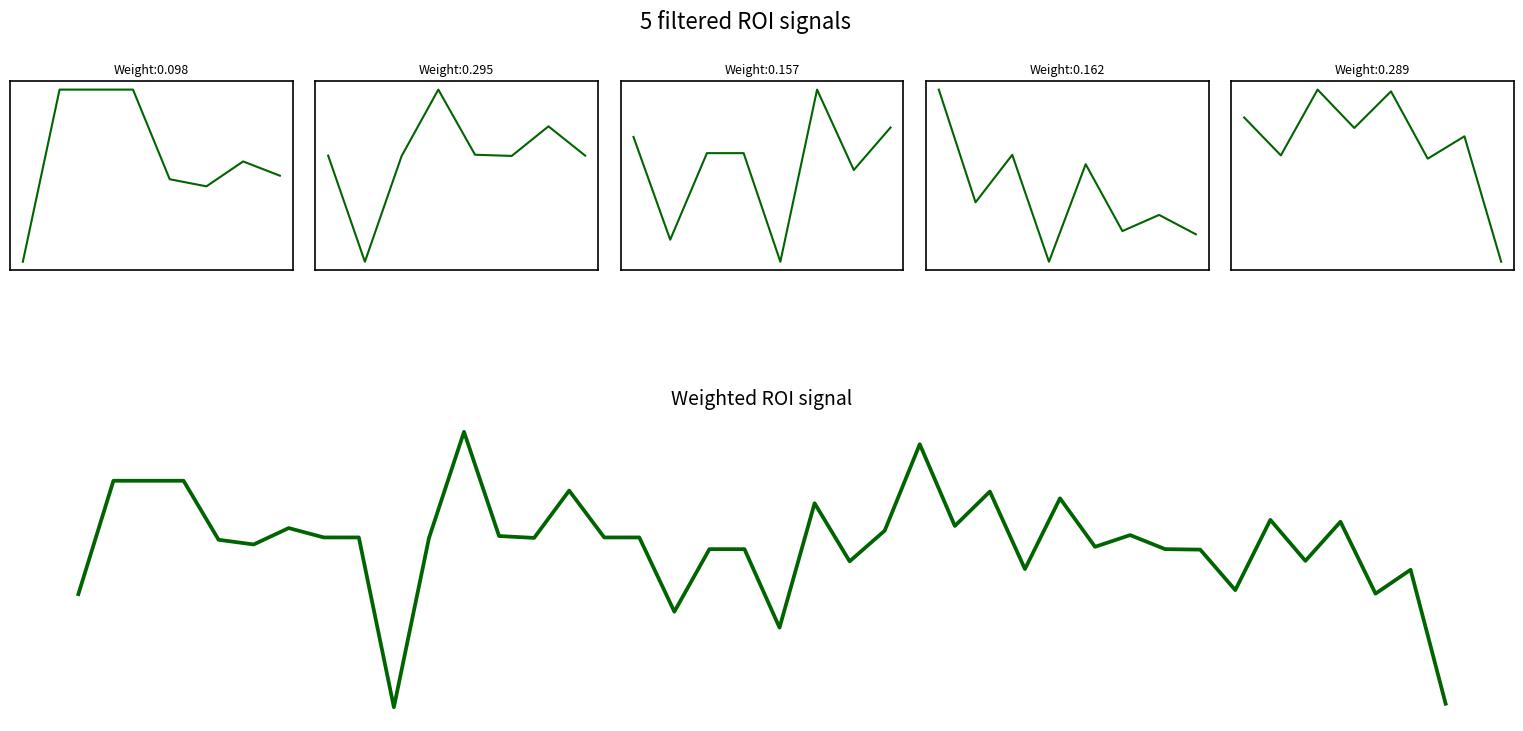

Reading right to left, what are all the values shown in this chart?

-710000	-138000	-240000	67000	-100000	75000	-225000	-52000	-50000	10000	-40000	167000	-135000	196000	49000	398000	29000	-102000	146000	-385000	-50000	-50000	-317000	0	0	200000	-2000	6000	451000	-3000	-725000	0	0	40000	-30000	-10000	242000	242000	242000	-242000